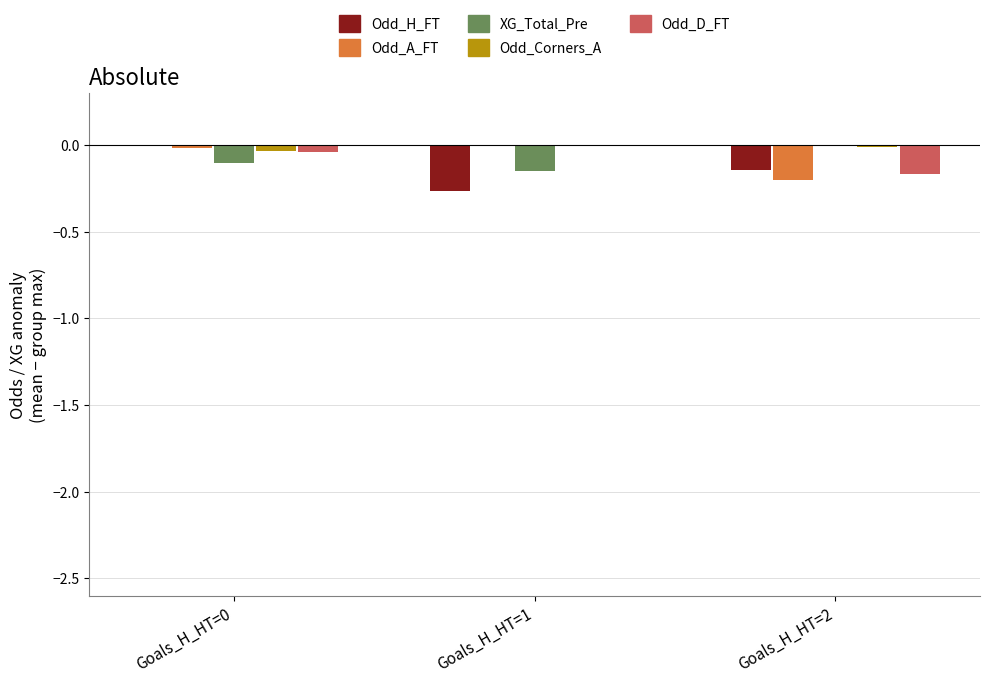

Is the value of Odd_A_FT at Goals_H_HT=1 greater than the value of Odd_D_FT at Goals_H_HT=2?

Yes